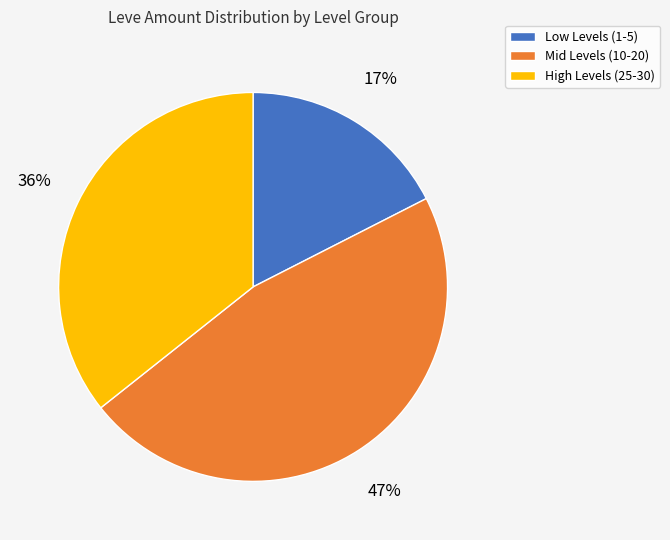

To the nearest percent, what is the average slice percentage?

33%